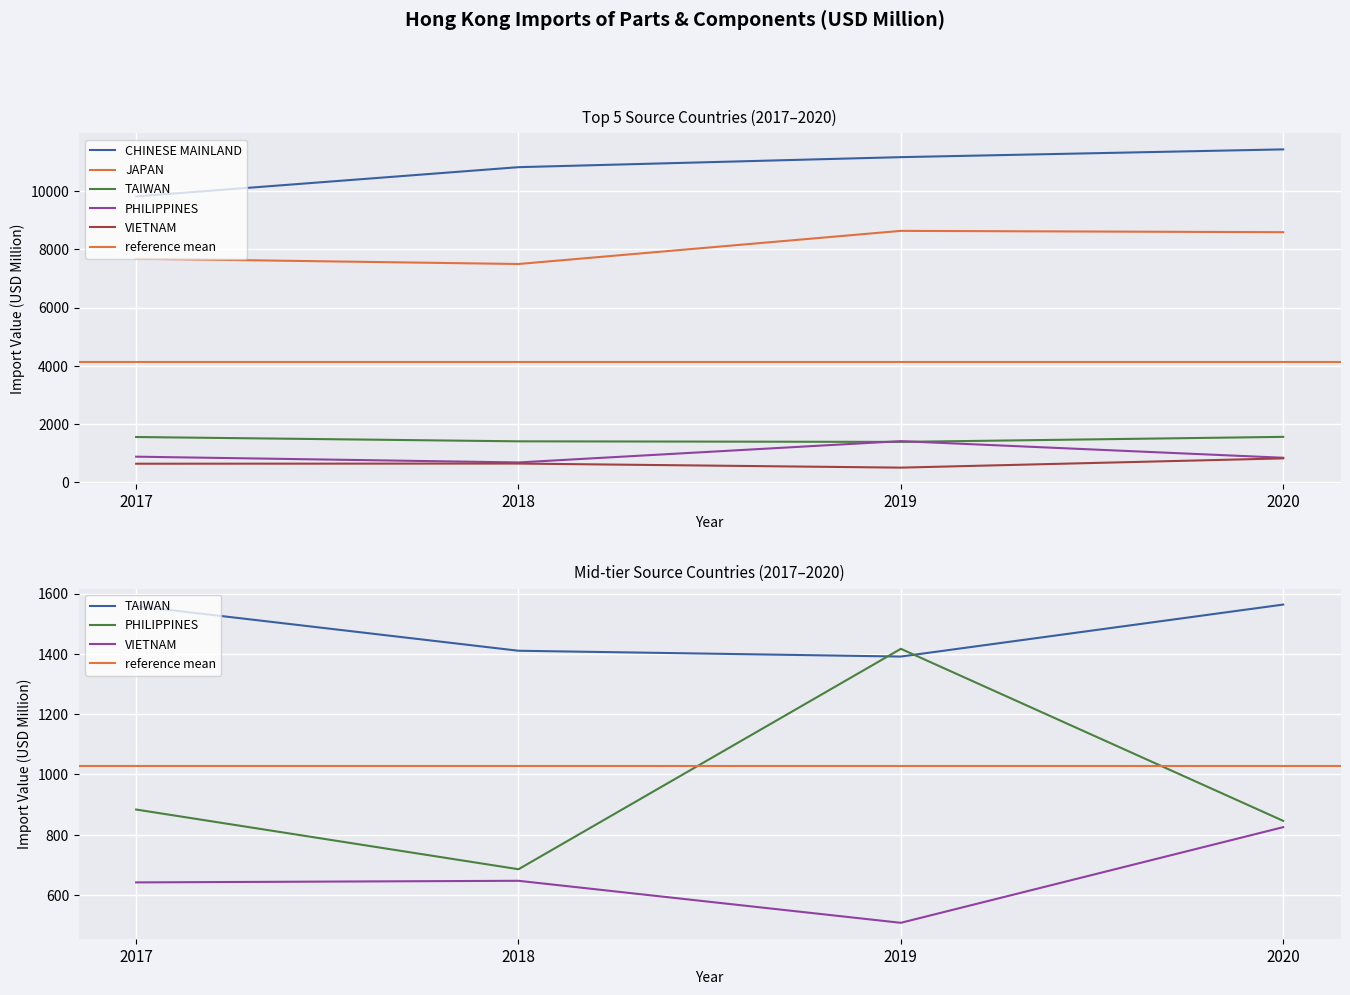

Is this an area chart (filled region under the line)?

No